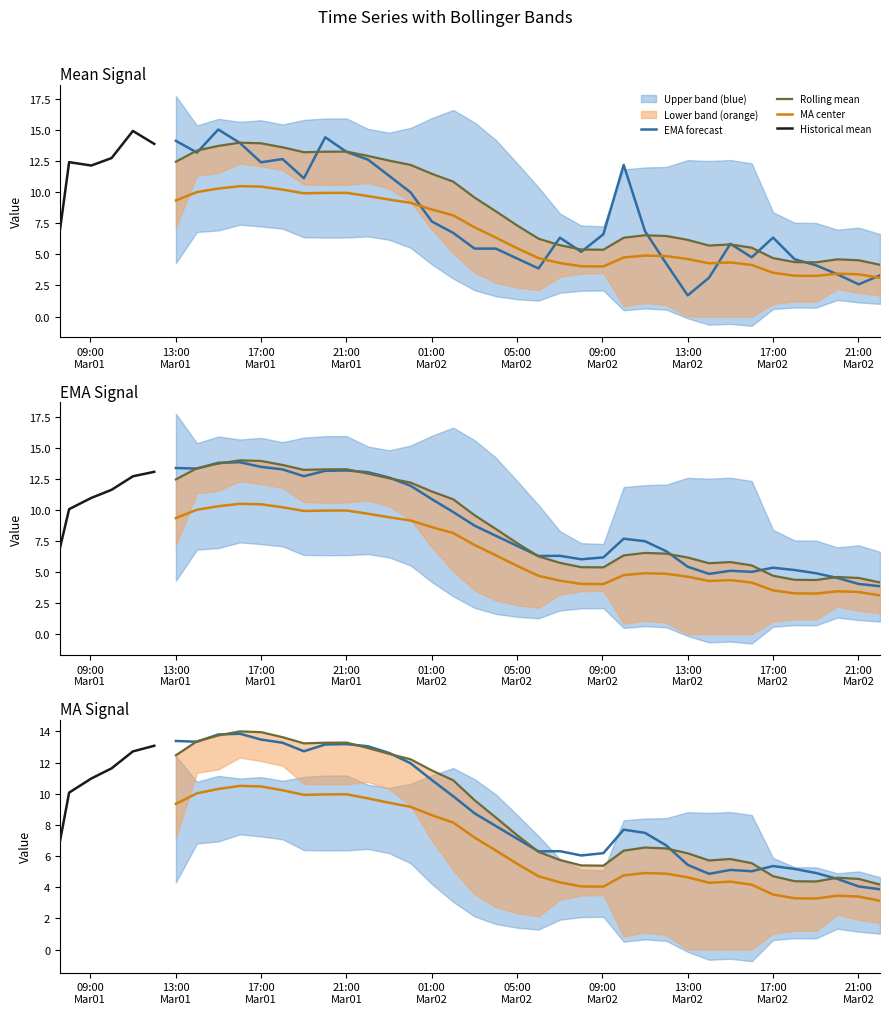

True or false: mean and ema cross at least once.

True